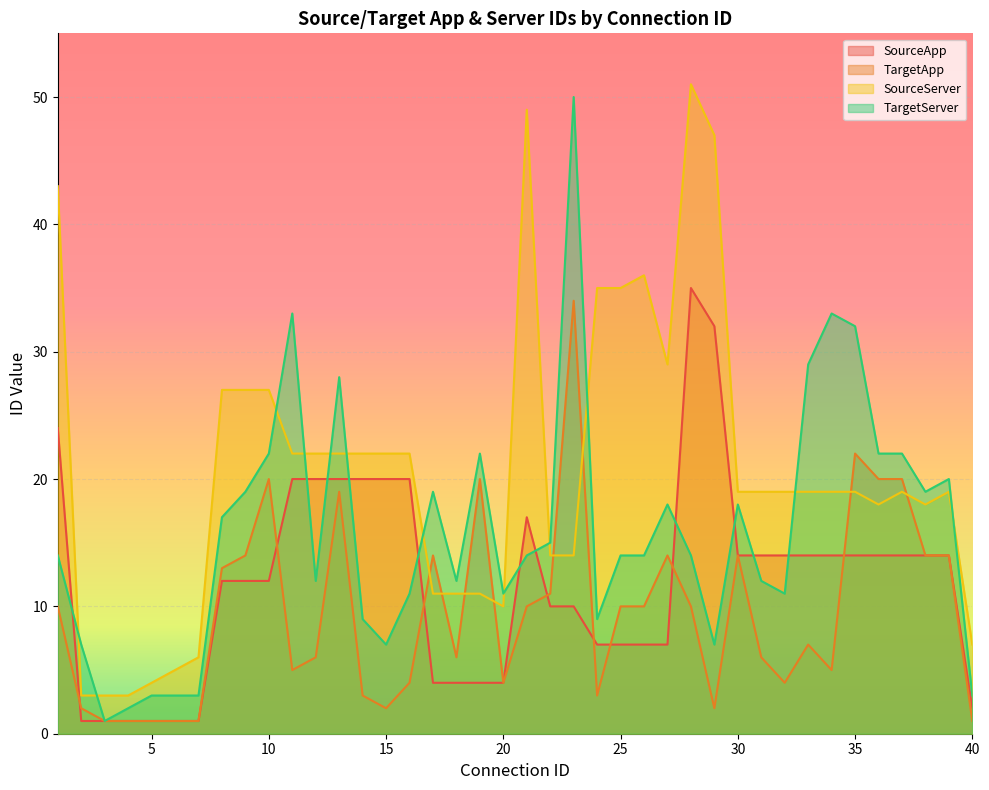

Which series changed the most between 12 and 22?

SourceApp